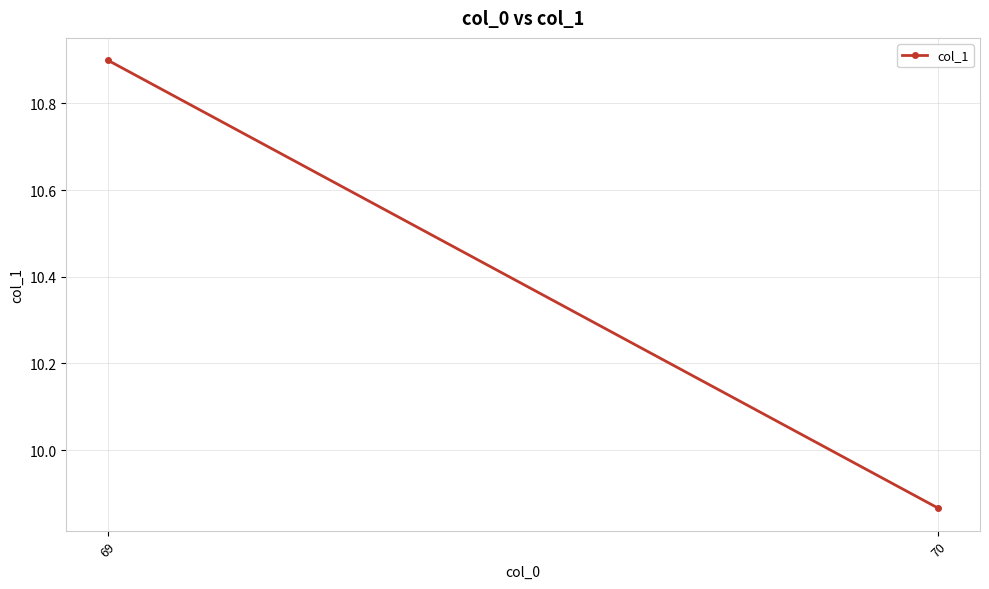

What is the sum of all values?

20.8